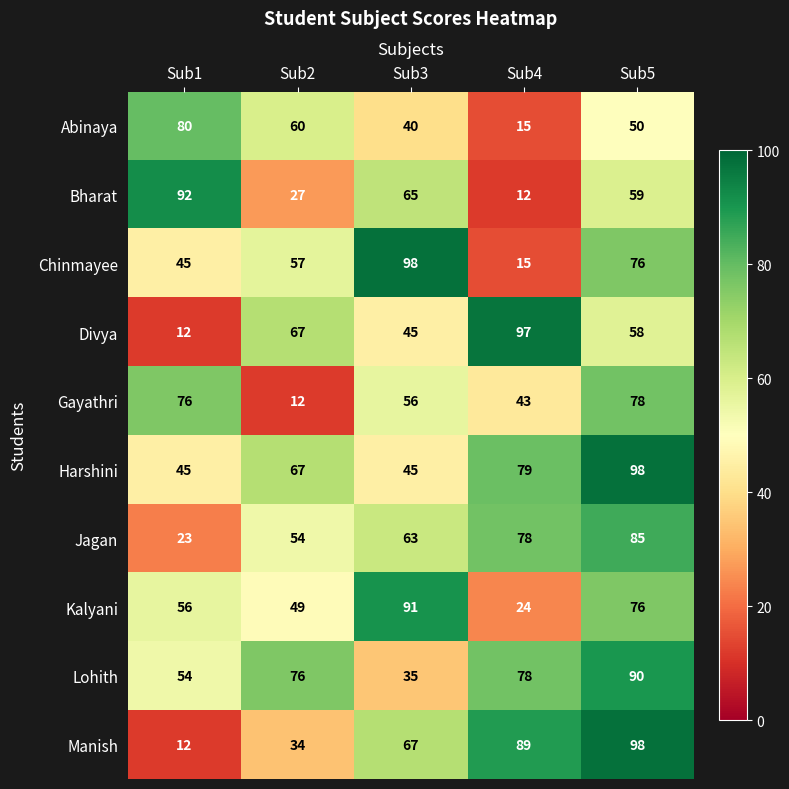

What is the average value of the Manish series?

60